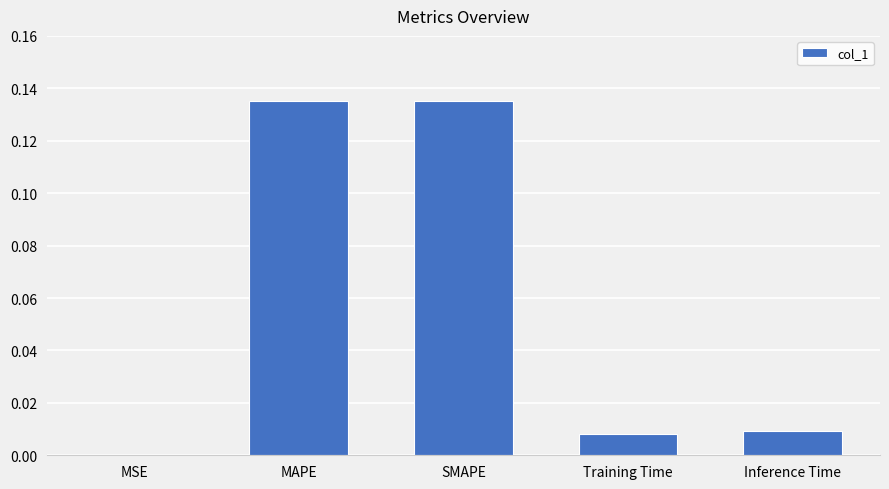

Between Training Time and SMAPE, which is larger?

SMAPE